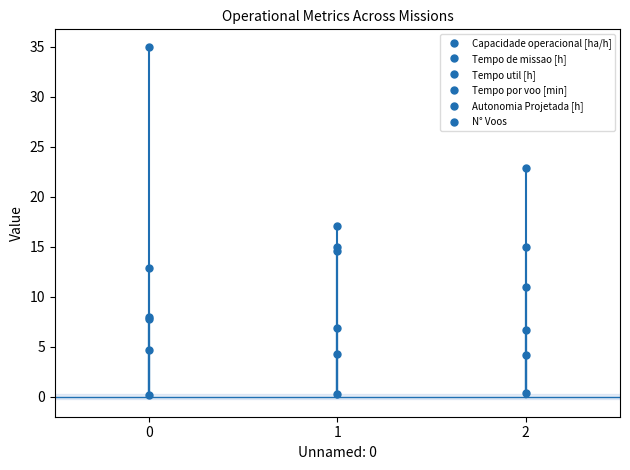

What is the maximum value for Tempo por voo [min]?

22.9